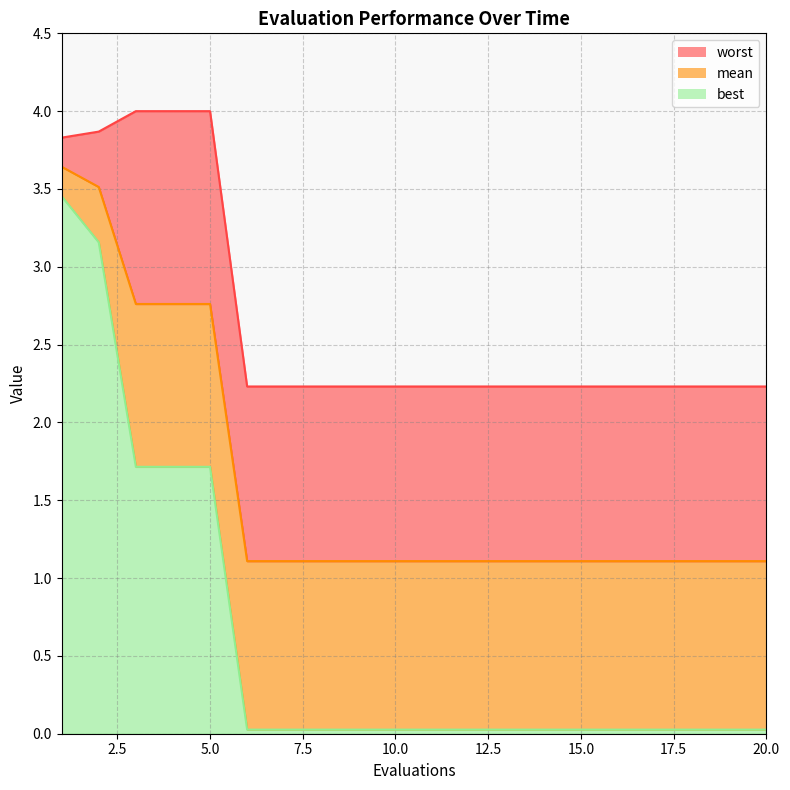

The value of worst_line at 20.0 is 3.0. True or false?

False